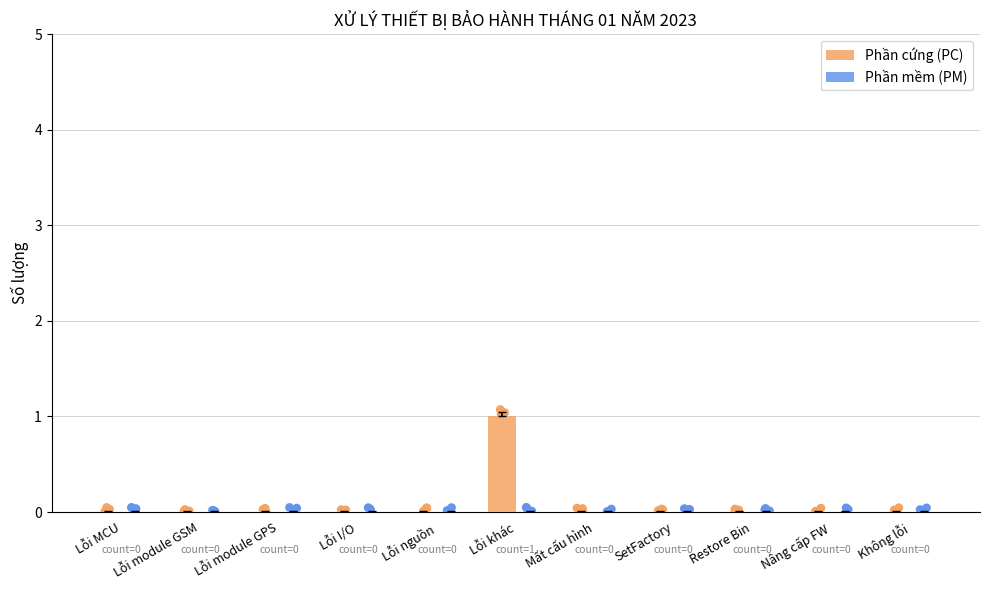

At how many categories does at least one series exceed 0?

1